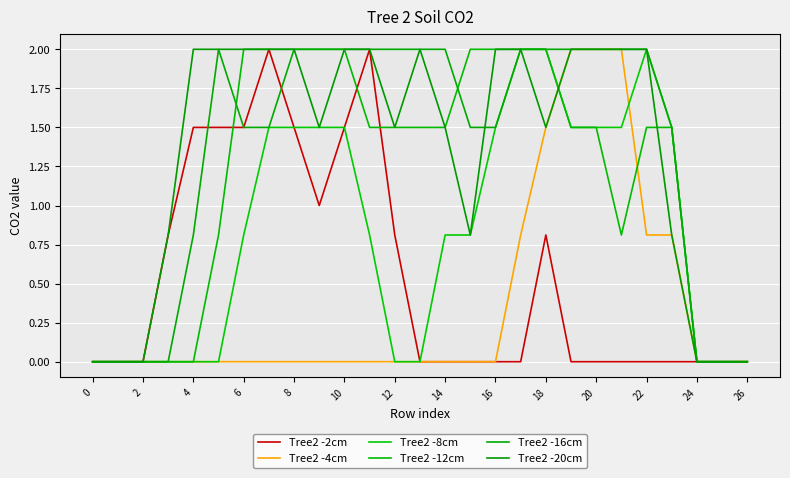

How many lines are shown in the chart?

6